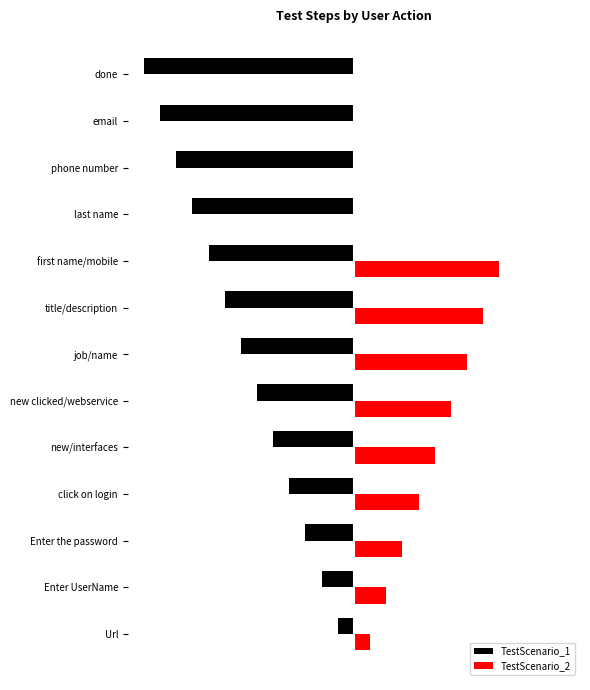

What is the greatest value displayed?

9